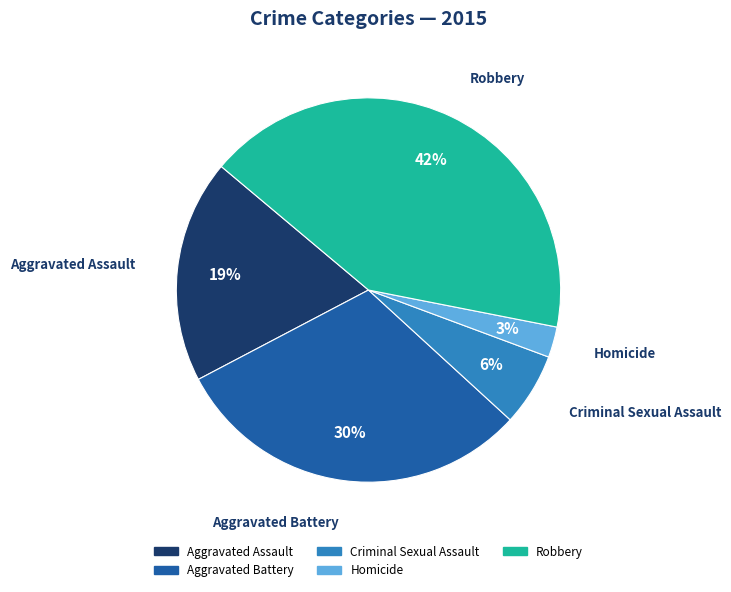

What is the smallest slice in the pie chart?

Homicide